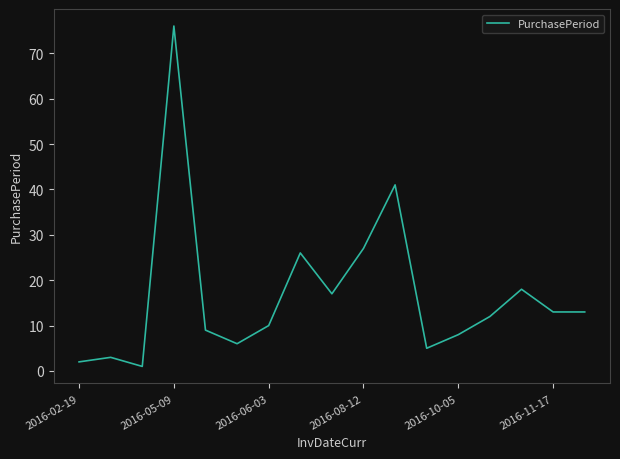

What is the greatest value displayed?

76